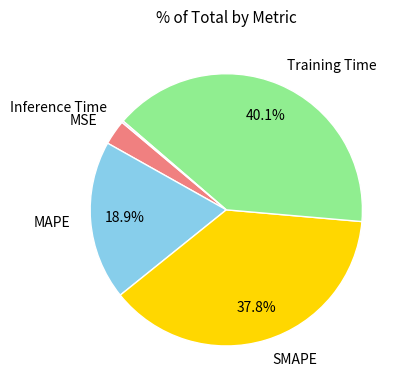

Does Training Time account for over 50% of the chart?

No